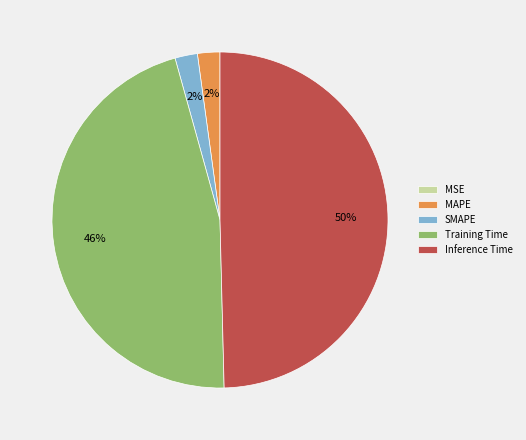

To the nearest percent, what is the average slice percentage?

20%